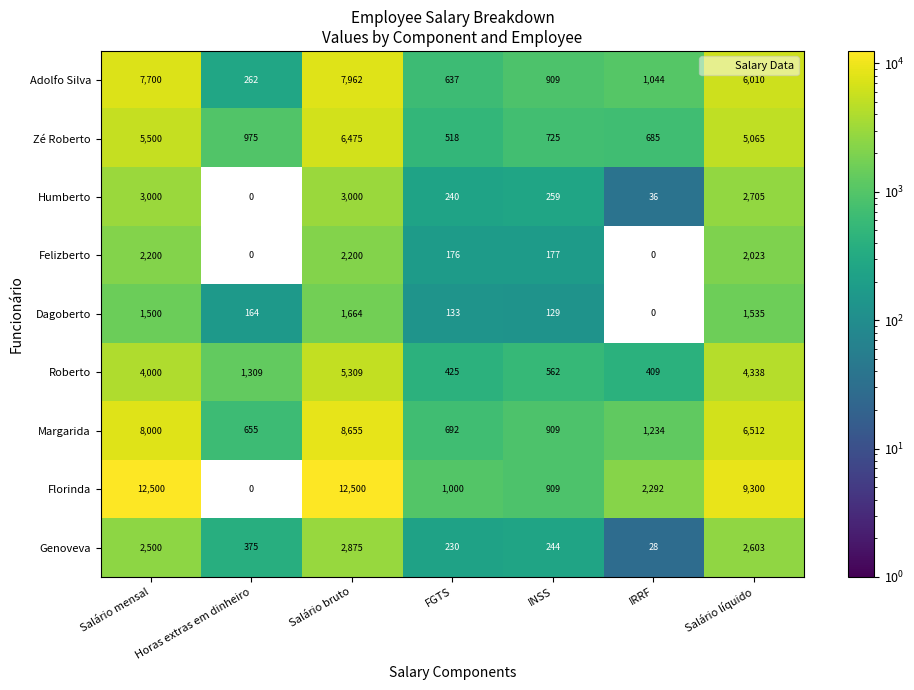

At which category is the sum across all series the highest?

Salário bruto